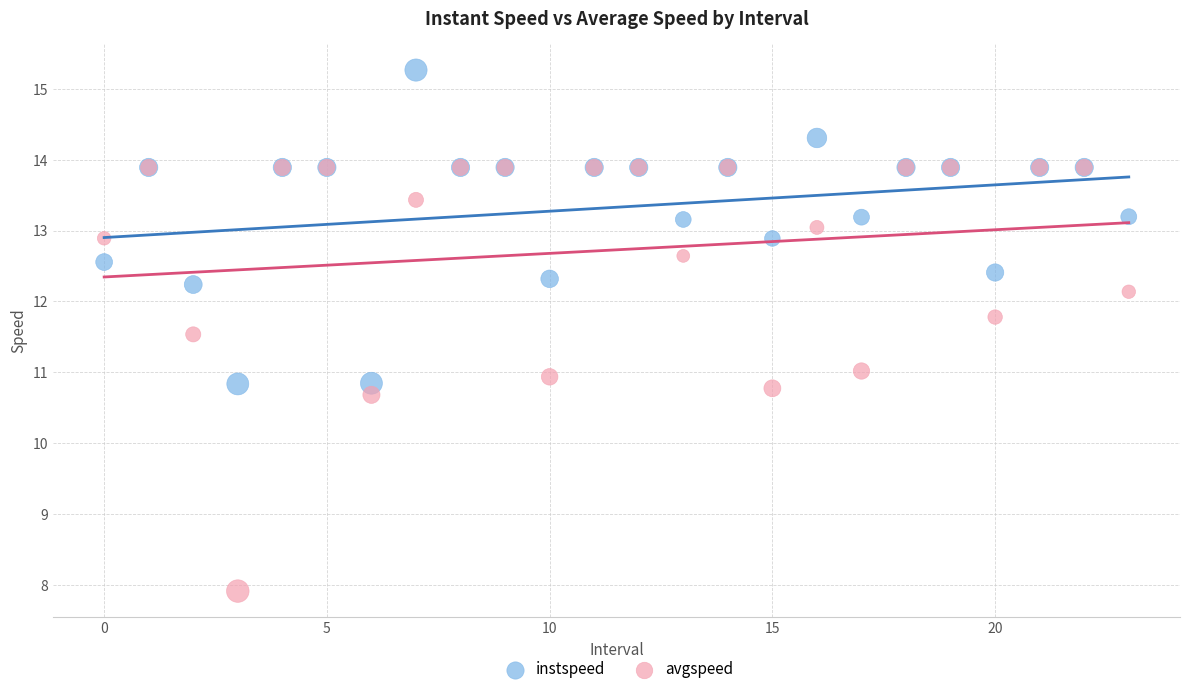

Which series has the largest Y range (max minus min)?

avgspeed